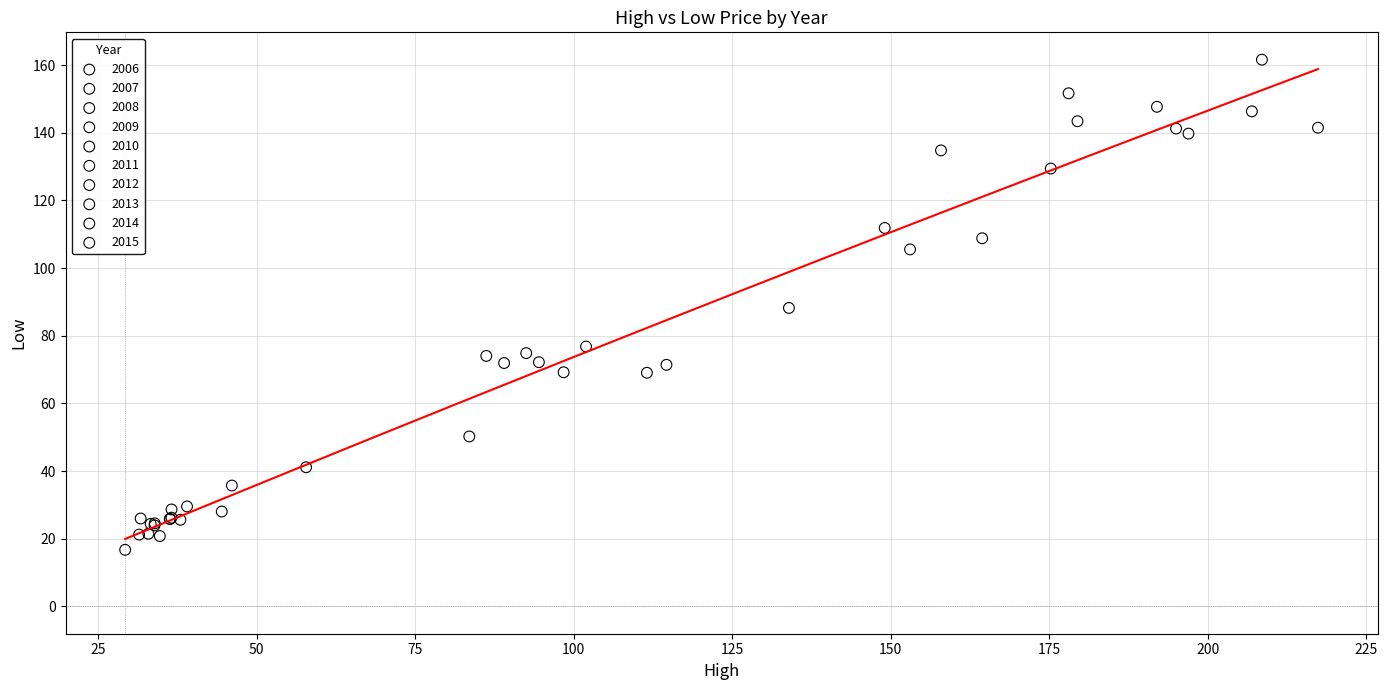

Which series contains the highest Y value?

2014